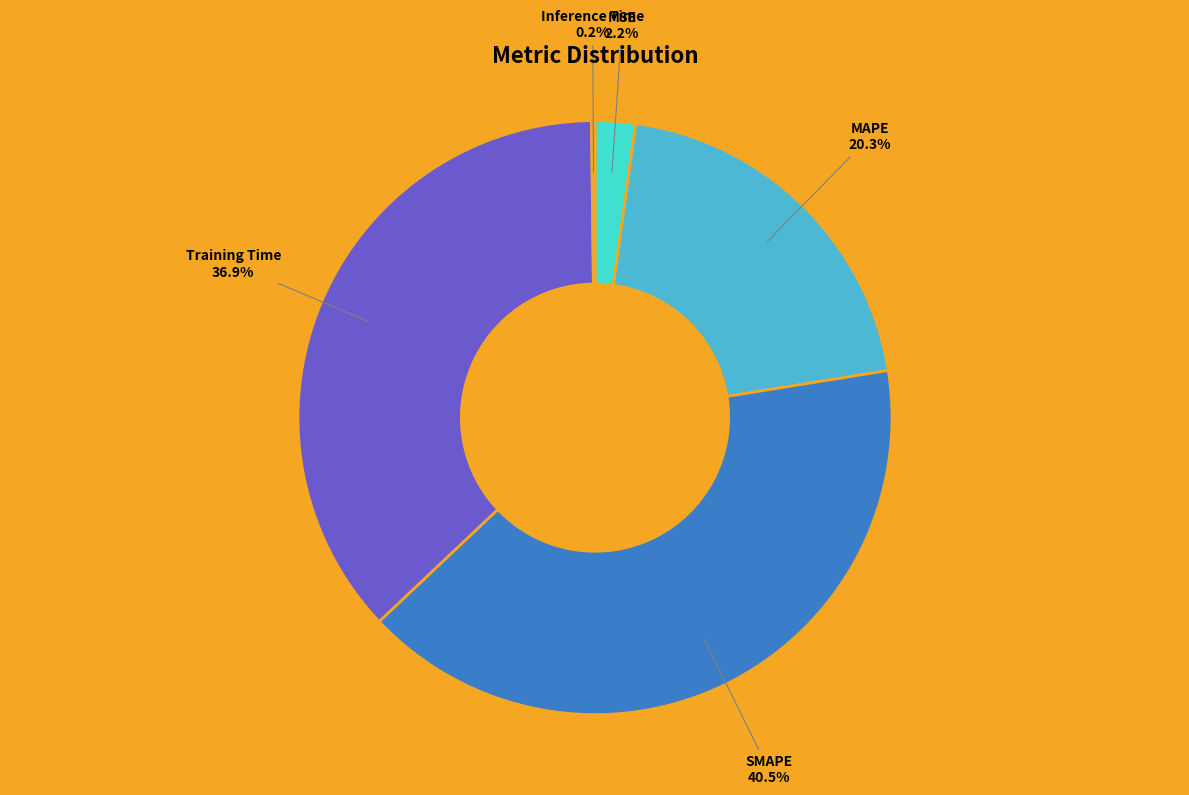

Is it true that MAPE is 20% of the pie?

True